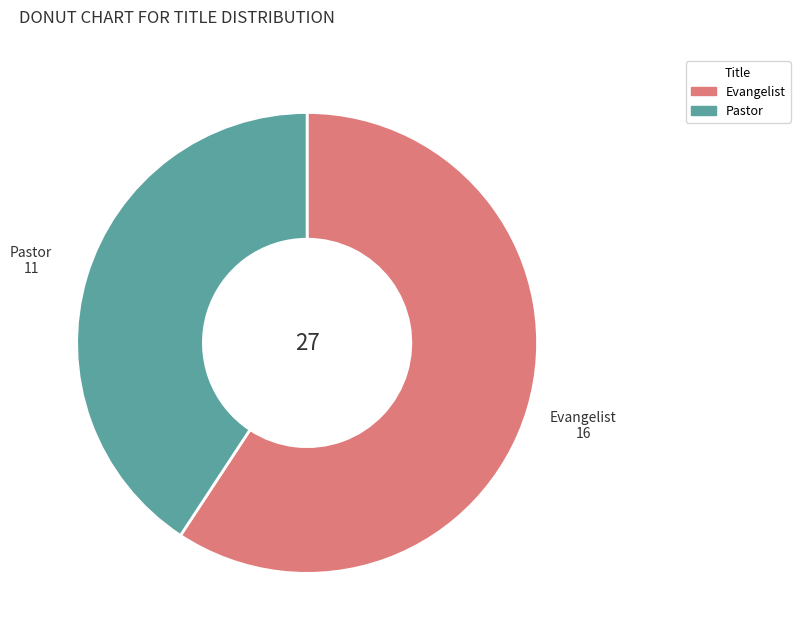

Rank the categories by value from lowest to highest.

Pastor, Evangelist